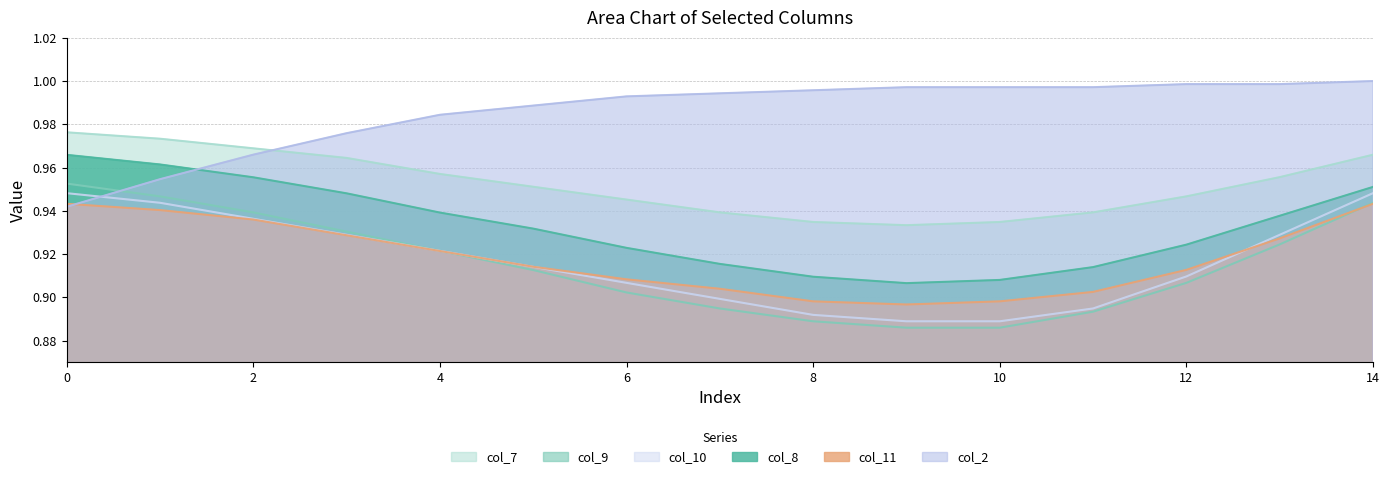

Is the value of col_10 at 10 greater than the value of col_11 at 4?

No